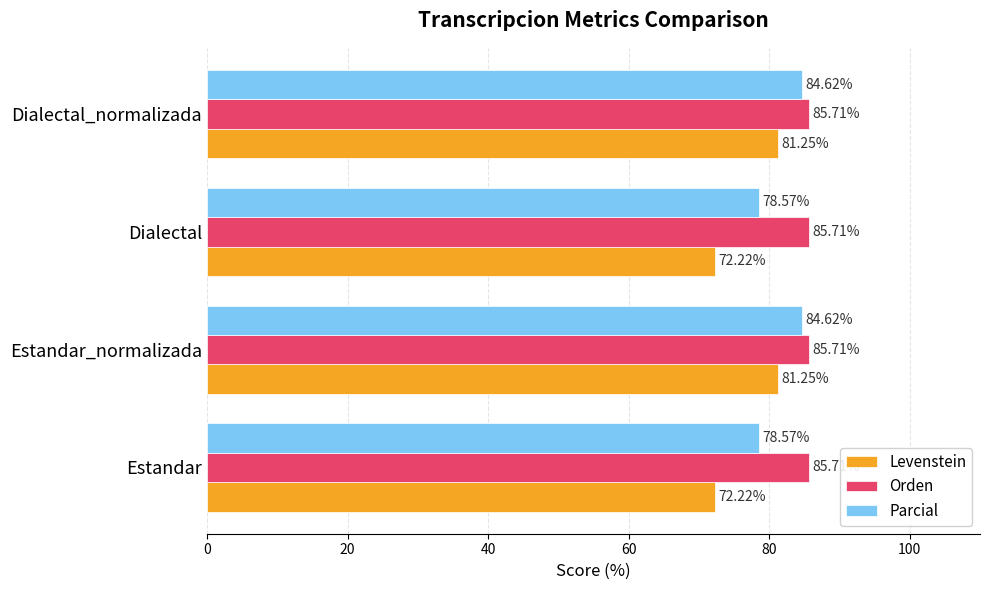

At Estandar, list the series in order from smallest to largest.

Levenstein, Parcial, Orden